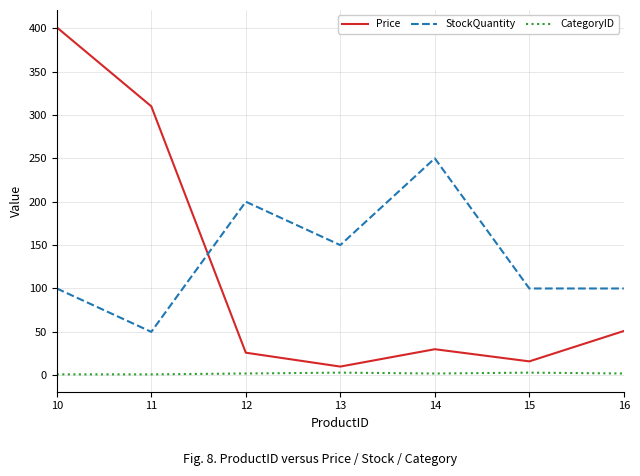

True or false: CategoryID has a value of 3.0 at 15.

True